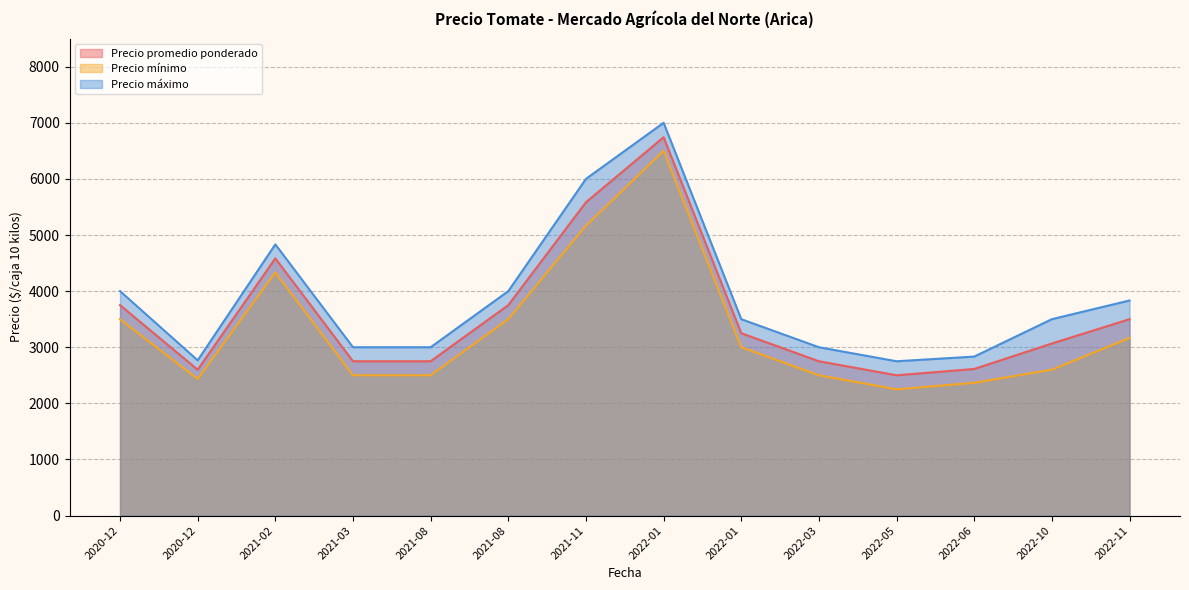

True or false: Precio promedio ponderado has more than 1 interior local peaks.

True